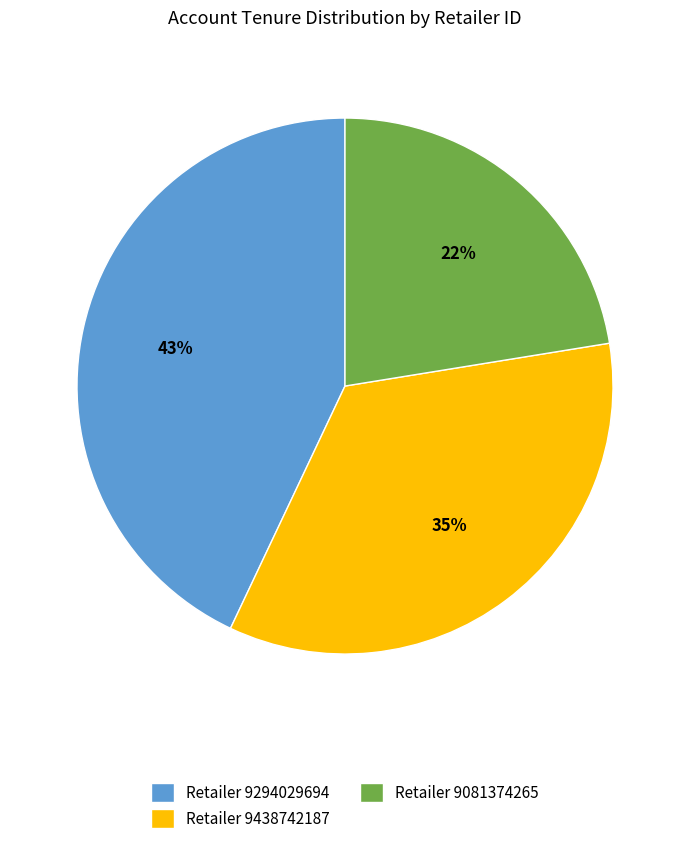

The Retailer 9081374265 slice represents 22% of the pie. True or false?

True